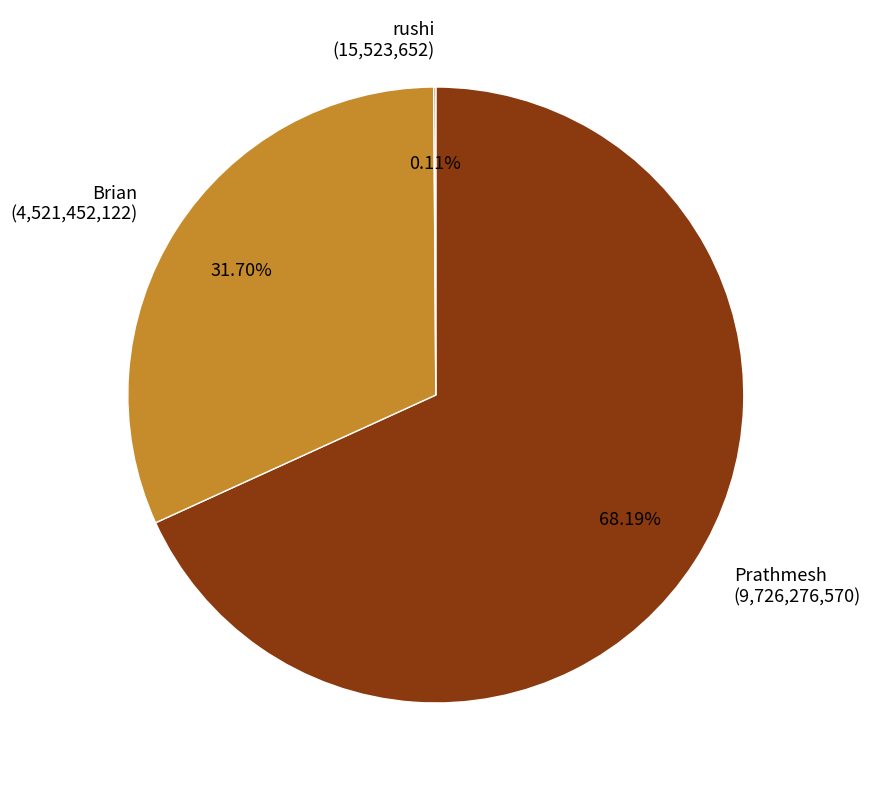

Approximately how many times larger is the value at Prathmesh (9,726,276,570) compared to Brian (4,521,452,122)?

2.2